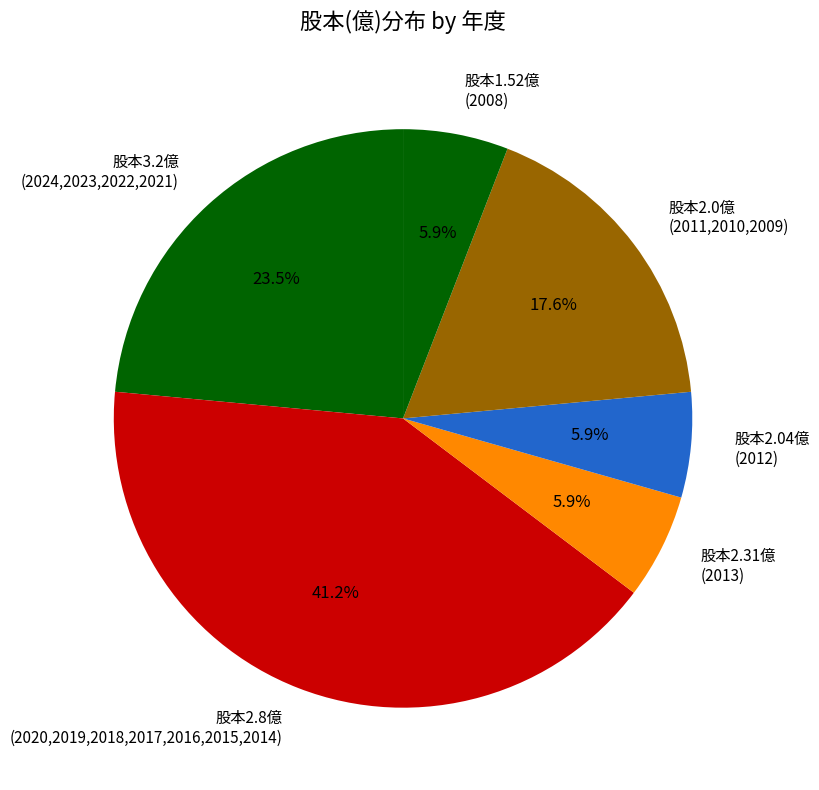

Does 股本2.31億 (2013) account for over 50% of the chart?

No